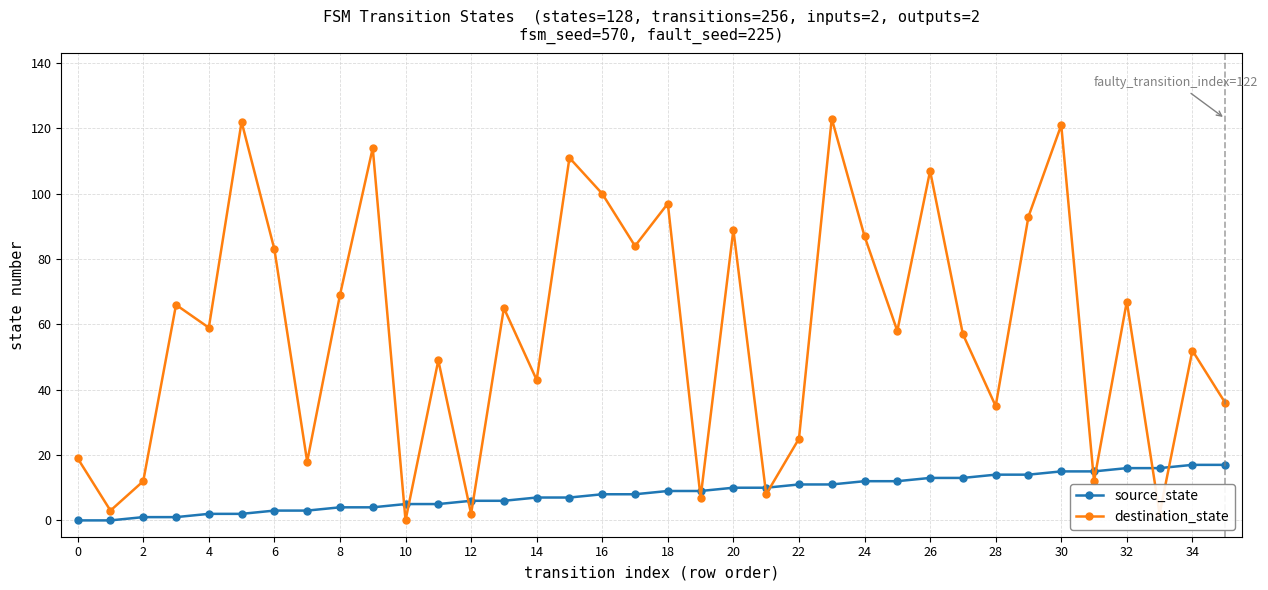

Which series has the largest range (max minus min)?

destination_state